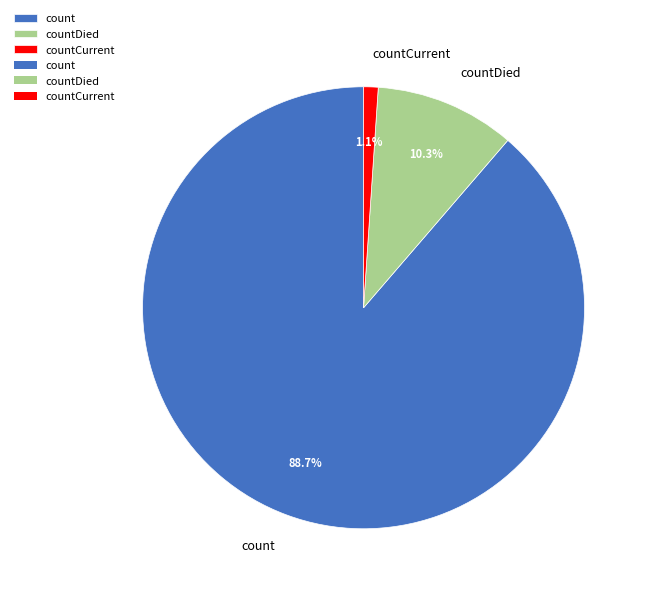

Rank the categories by value from lowest to highest.

countCurrent, countDied, count